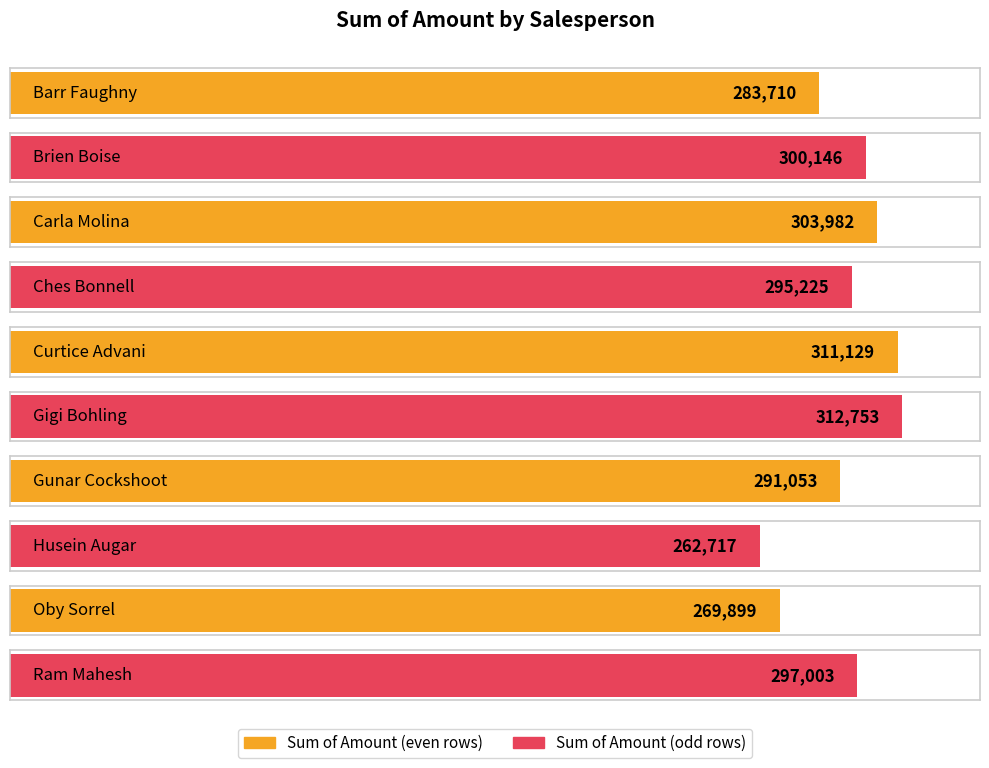

What is the label of the 9th bar from the left?

Oby Sorrel